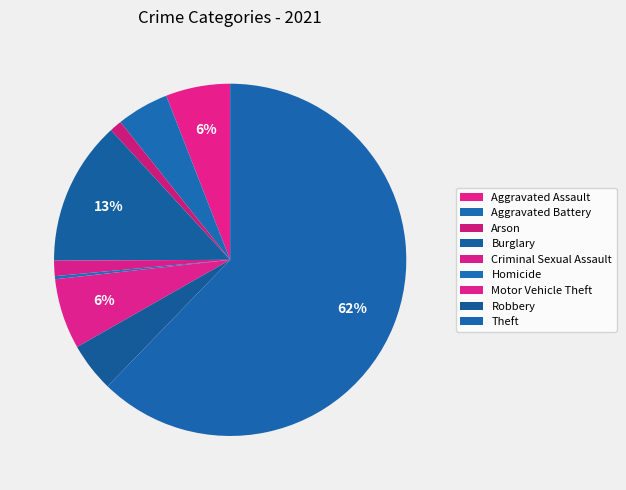

Approximately how many times larger is the value at Theft compared to Arson?

55.2